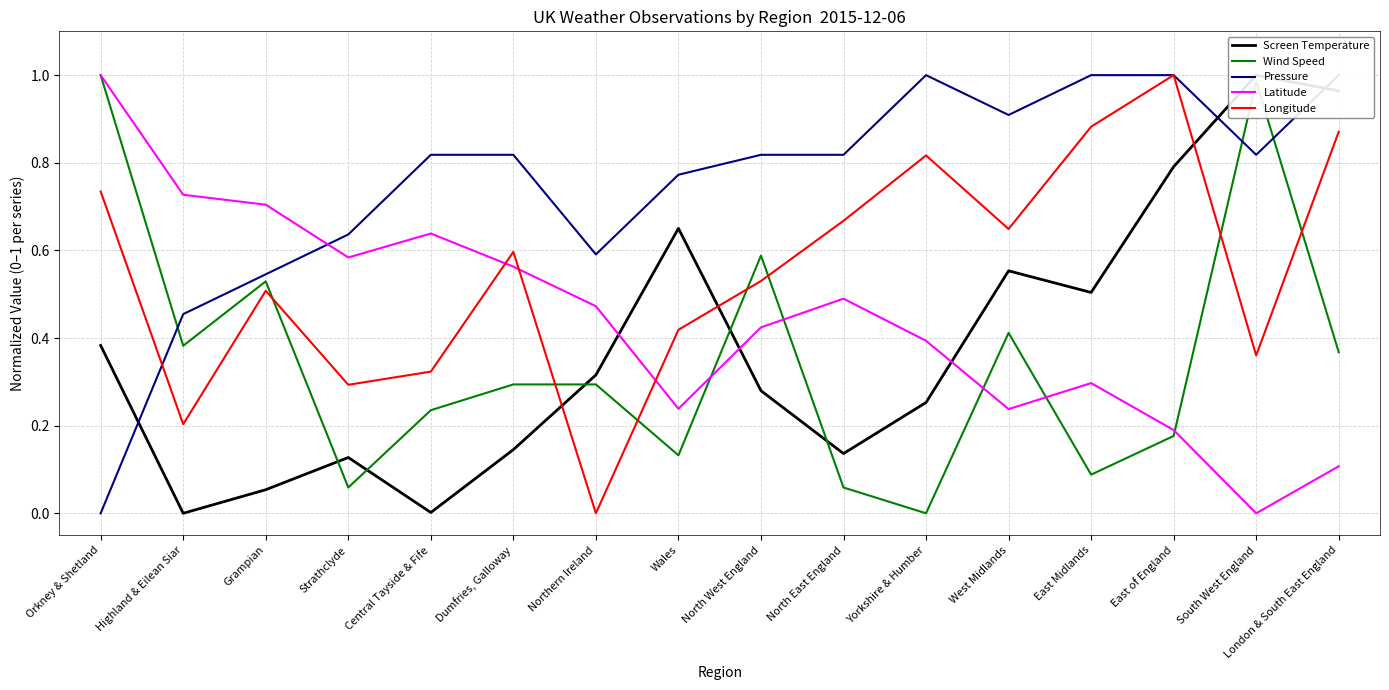

Which series has the largest total across all categories?

Pressure